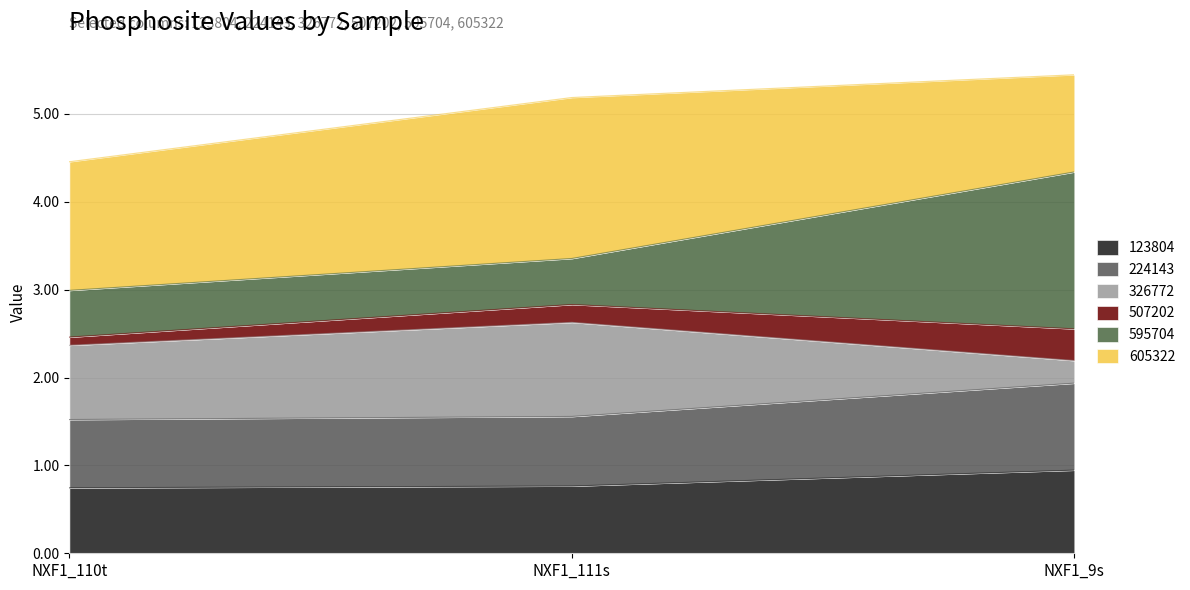

What are all the series names shown in the legend?

123804, 224143, 326772, 507202, 595704, 605322